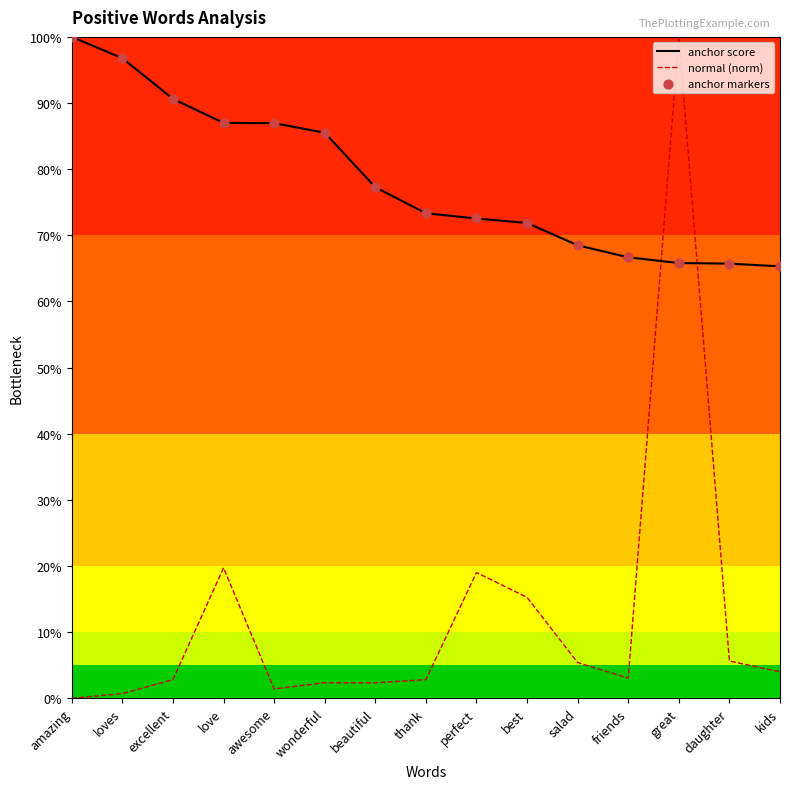

Does the chart have visible grid lines?

No